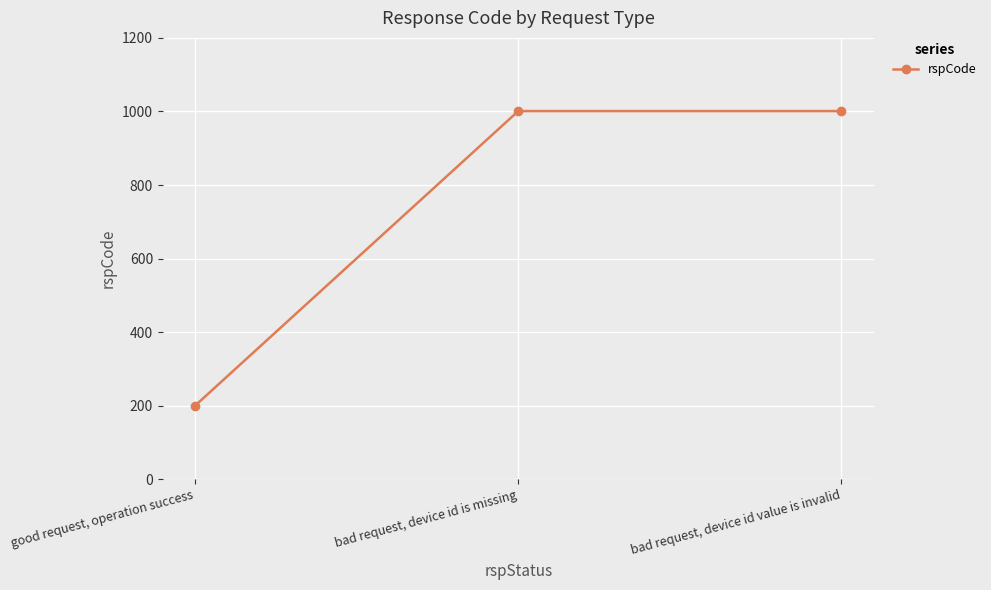

What is the label of the 2nd point from the right?

bad request, device id is missing